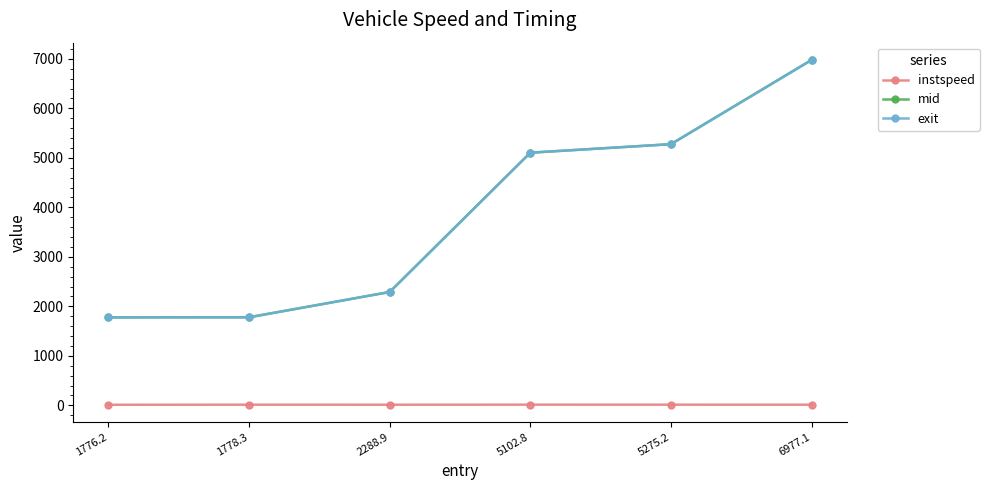

The value of mid at 5102.8 is 5103.0. True or false?

True